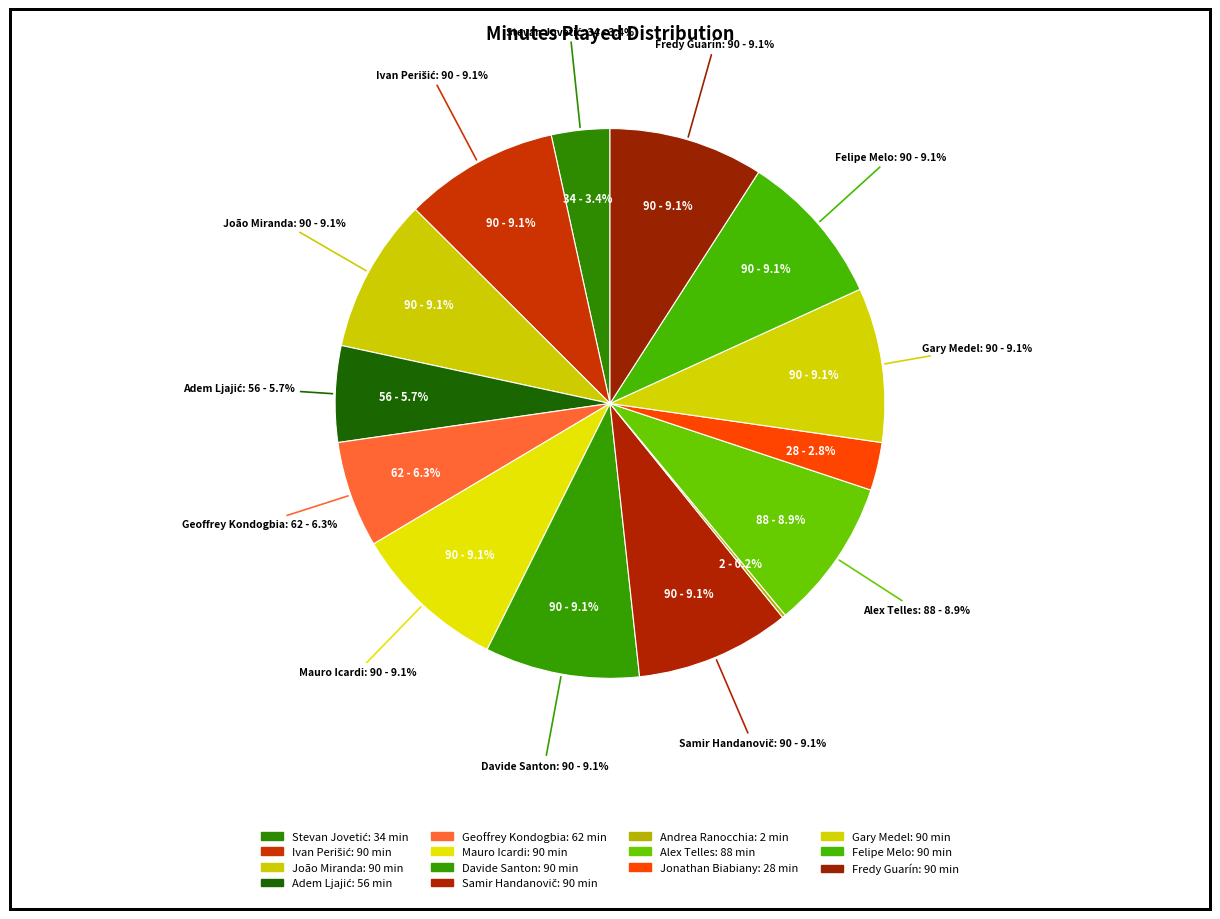

The Andrea Ranocchia slice represents 10% of the pie. True or false?

False